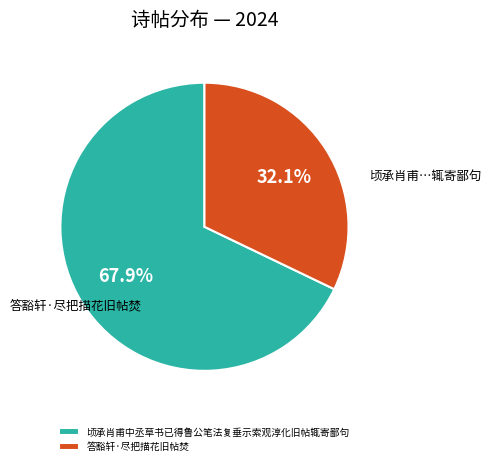

How many slices are in this pie chart?

2